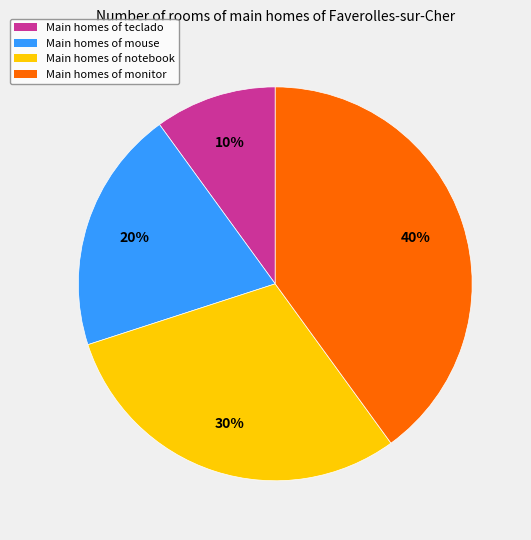

Is there any slice that represents more than half of the pie?

No